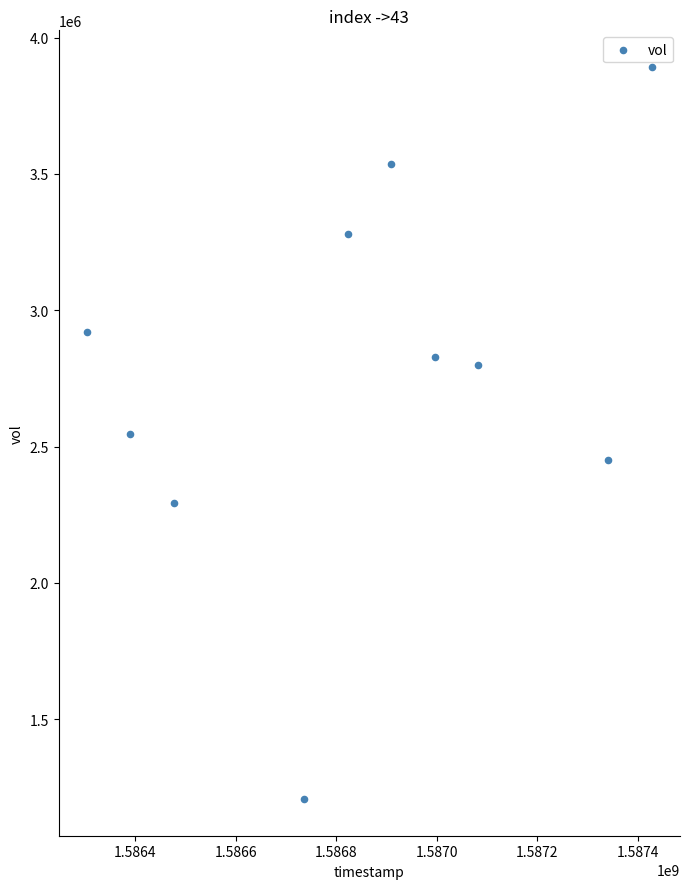

What is the average Y value?

2775420